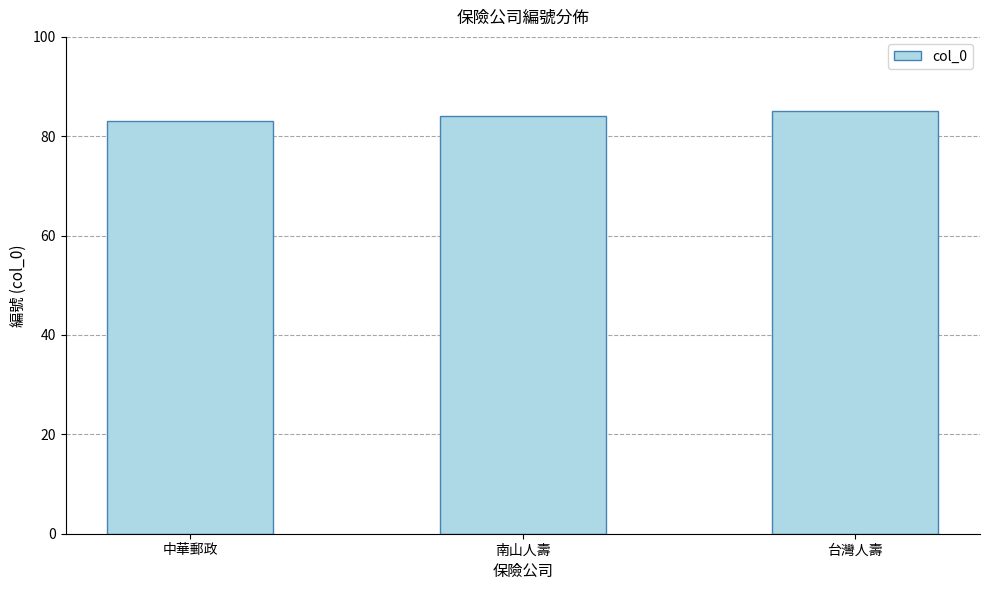

What position from the right is 中華郵政?

3